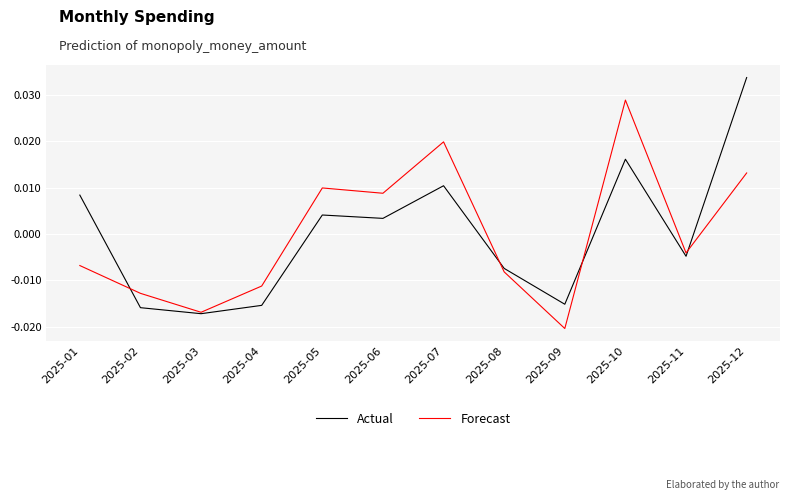

Rank the series by their maximum value, from highest to lowest.

Actual, Forecast